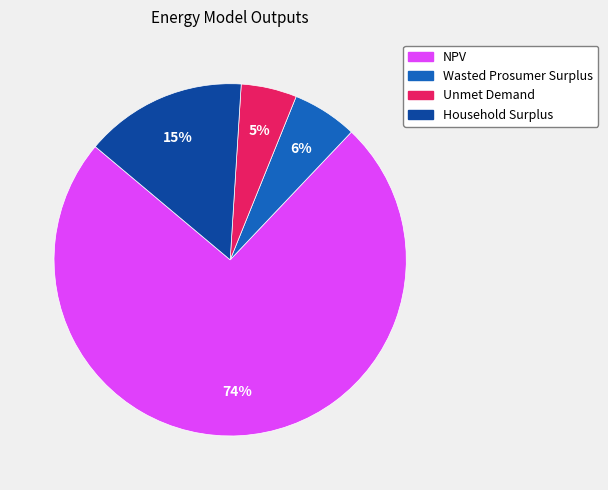

Do Wasted Prosumer Surplus and Household Surplus together represent more than half of the pie?

No